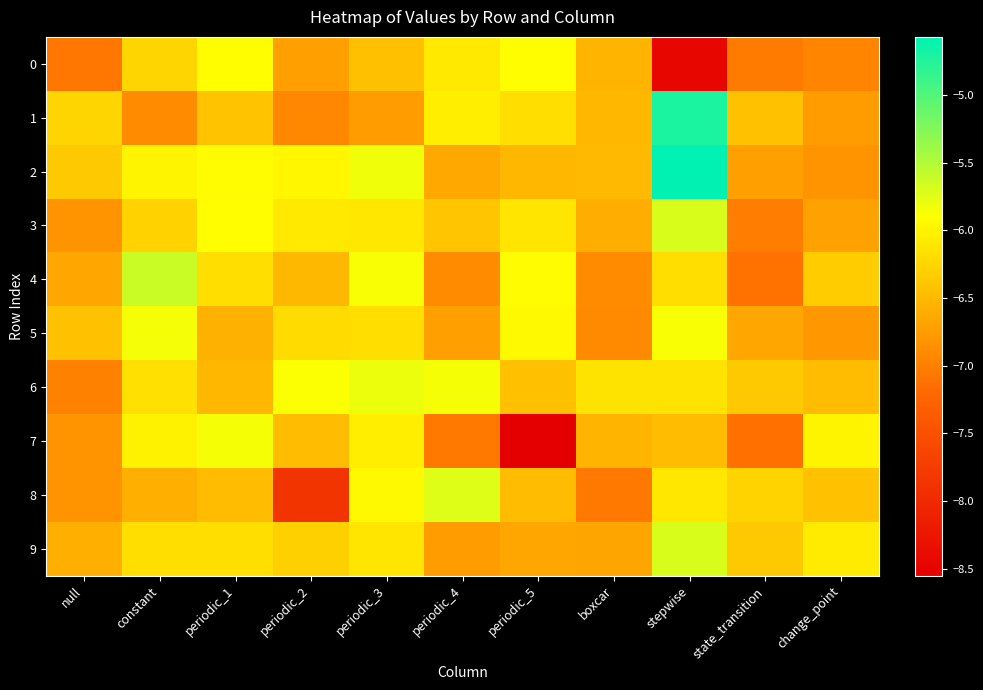

Reading left to right, transcribe all the data shown in this chart.

0: null=-7.1	constant=-6.2	periodic_1=-5.9	periodic_2=-6.7	periodic_3=-6.5	periodic_4=-6.1	periodic_5=-5.9	boxcar=-6.5	stepwise=-8.5	state_transition=-7.0	change_point=-7.0
1: null=-6.2	constant=-6.9	periodic_1=-6.4	periodic_2=-6.9	periodic_3=-6.7	periodic_4=-6.0	periodic_5=-6.2	boxcar=-6.5	stepwise=-4.7	state_transition=-6.4	change_point=-6.7
2: null=-6.4	constant=-6.0	periodic_1=-5.9	periodic_2=-6.0	periodic_3=-5.8	periodic_4=-6.7	periodic_5=-6.5	boxcar=-6.5	stepwise=-4.6	state_transition=-6.7	change_point=-6.8
3: null=-6.8	constant=-6.3	periodic_1=-5.9	periodic_2=-6.1	periodic_3=-6.1	periodic_4=-6.4	periodic_5=-6.1	boxcar=-6.6	stepwise=-5.7	state_transition=-7.0	change_point=-6.7
4: null=-6.7	constant=-5.6	periodic_1=-6.2	periodic_2=-6.5	periodic_3=-5.9	periodic_4=-6.9	periodic_5=-5.9	boxcar=-6.9	stepwise=-6.2	state_transition=-7.1	change_point=-6.3
5: null=-6.4	constant=-5.9	periodic_1=-6.6	periodic_2=-6.2	periodic_3=-6.2	periodic_4=-6.7	periodic_5=-5.9	boxcar=-6.9	stepwise=-5.9	state_transition=-6.7	change_point=-6.8
6: null=-7.0	constant=-6.2	periodic_1=-6.5	periodic_2=-5.9	periodic_3=-5.8	periodic_4=-5.8	periodic_5=-6.4	boxcar=-6.1	stepwise=-6.1	state_transition=-6.4	change_point=-6.5
7: null=-6.8	constant=-6.0	periodic_1=-5.8	periodic_2=-6.5	periodic_3=-6.0	periodic_4=-7.1	periodic_5=-8.6	boxcar=-6.5	stepwise=-6.5	state_transition=-7.1	change_point=-6.0
8: null=-6.8	constant=-6.6	periodic_1=-6.5	periodic_2=-7.9	periodic_3=-5.9	periodic_4=-5.7	periodic_5=-6.5	boxcar=-7.1	stepwise=-6.1	state_transition=-6.3	change_point=-6.4
9: null=-6.6	constant=-6.2	periodic_1=-6.2	periodic_2=-6.3	periodic_3=-6.1	periodic_4=-6.7	periodic_5=-6.7	boxcar=-6.7	stepwise=-5.7	state_transition=-6.4	change_point=-6.1